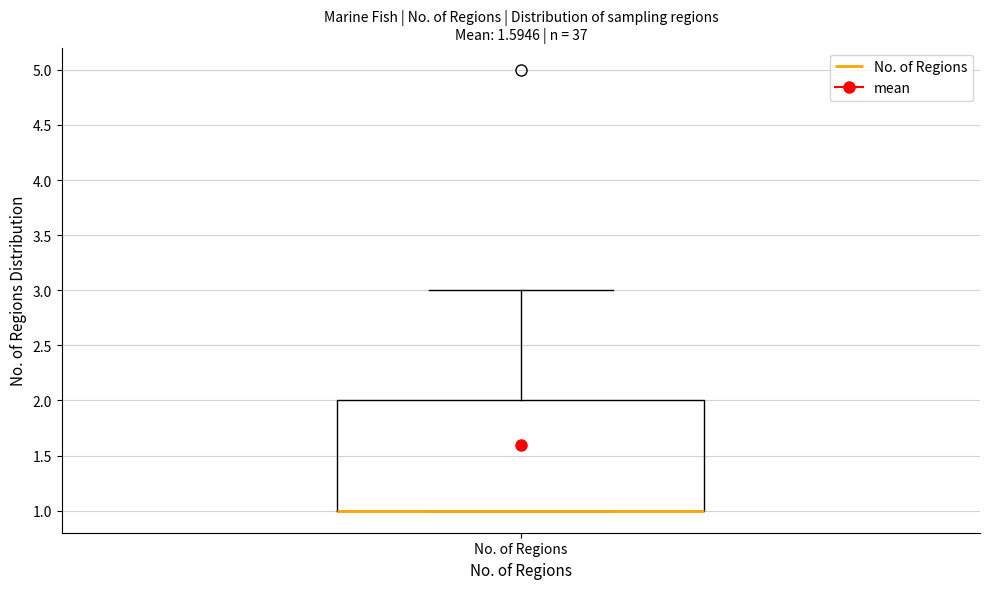

Read this box plot against the y-axis: the position of the median line, the range covered by the box, and the ends of both whiskers. The values are not printed on the chart, so give them approximately, as read against the axis.

median 1 (drawn on the box's lower edge), box 1 to 2, whiskers 1 to 3